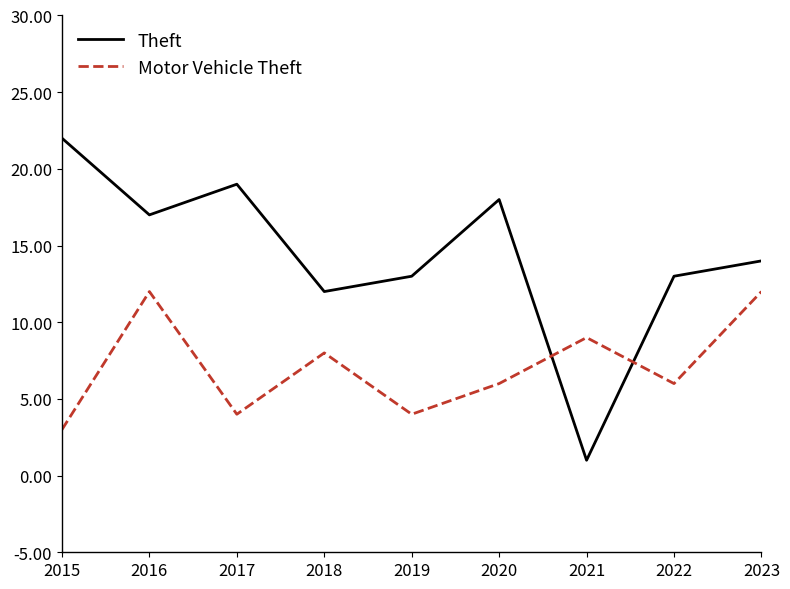

Rank the series at 2020 from highest to lowest value.

Theft, Motor Vehicle Theft